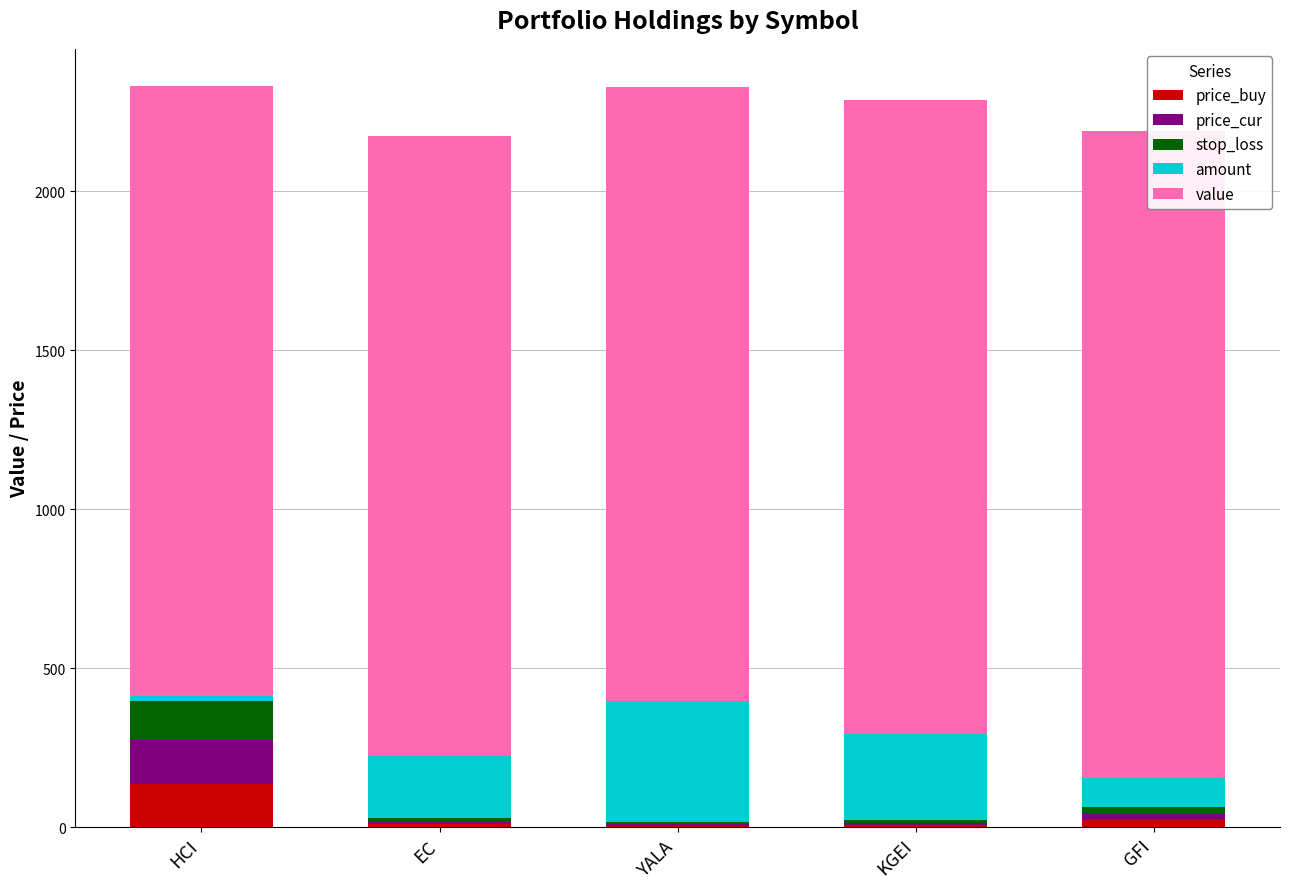

Reading left to right, what are all the values shown in this chart?

price_buy: 137.0	10.3	5.2	7.4	21.3
price_cur: 137.1	10.1	5.1	7.4	21.9
stop_loss: 124.1	9.3	4.8	6.8	19.7
amount: 14.0	193.0	381.0	270.0	93.0
value: 1919.0	1951.2	1931.7	1995.3	2033.0